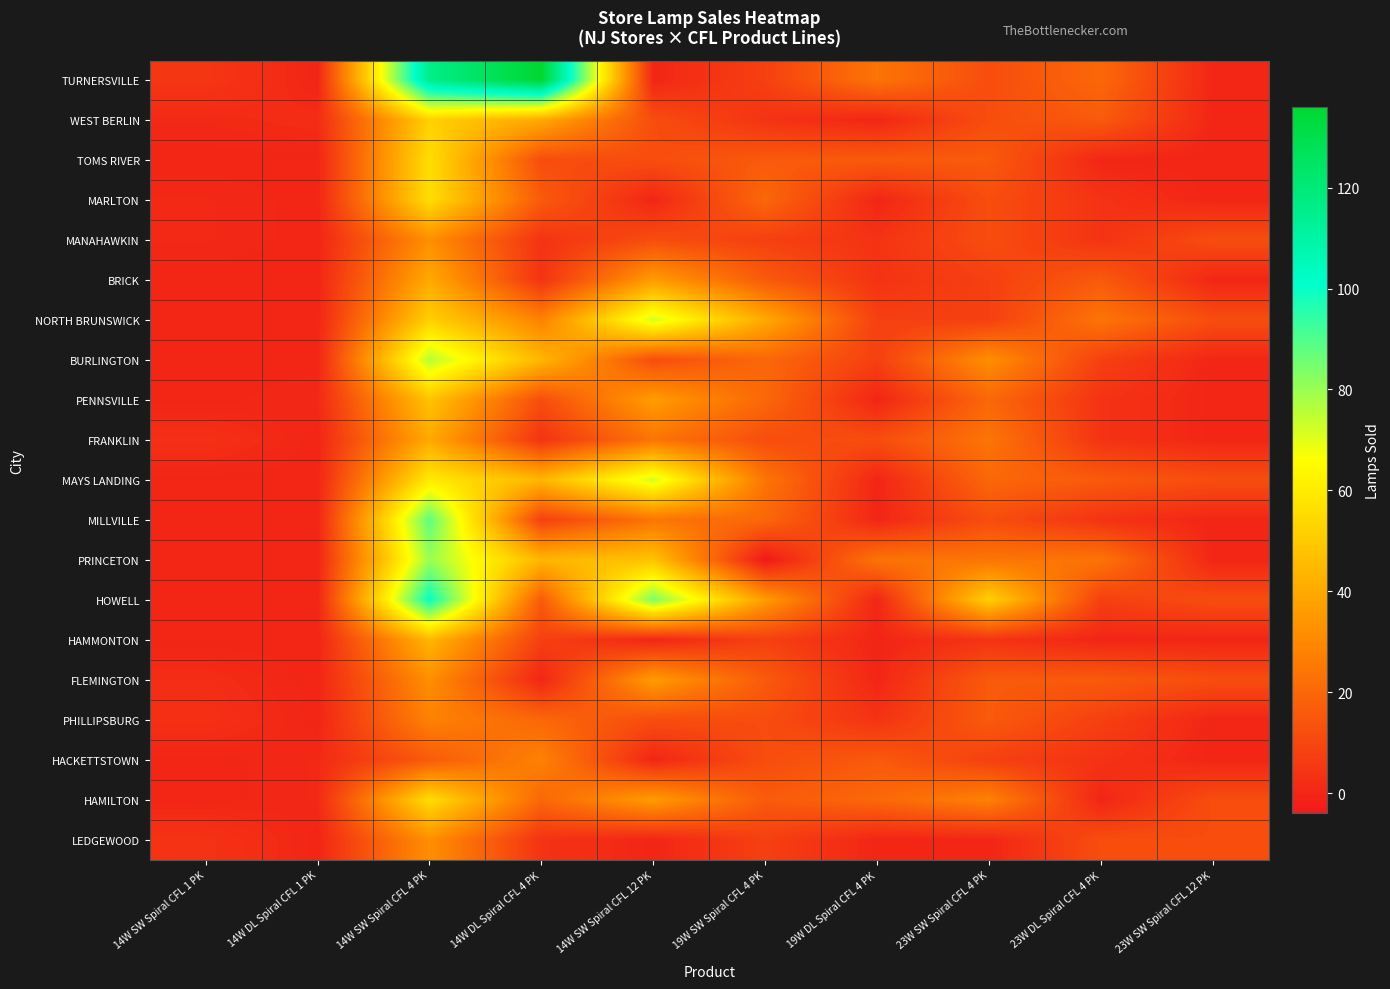

What is the difference between the highest and lowest values at 19W DL Spiral CFL 4 PK?

24